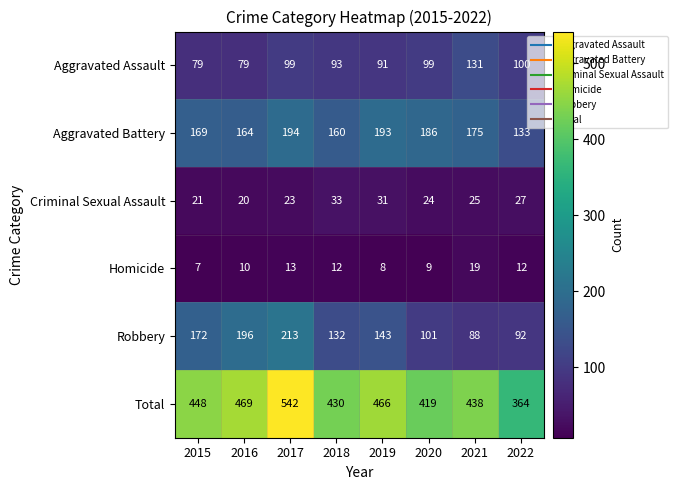

Count the number of data series in this chart.

6